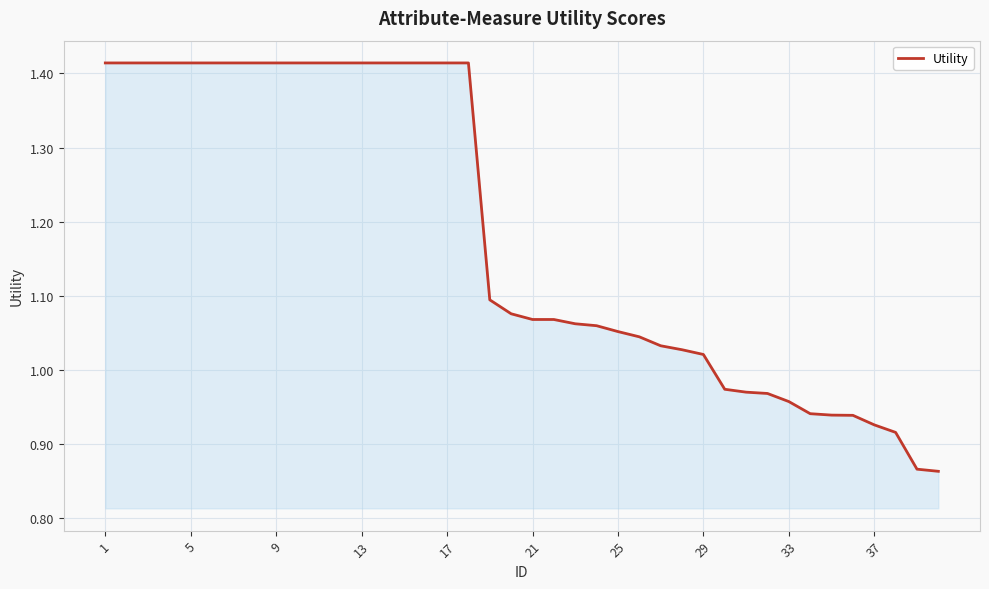

What is the value of the 39th point from the left?

0.9